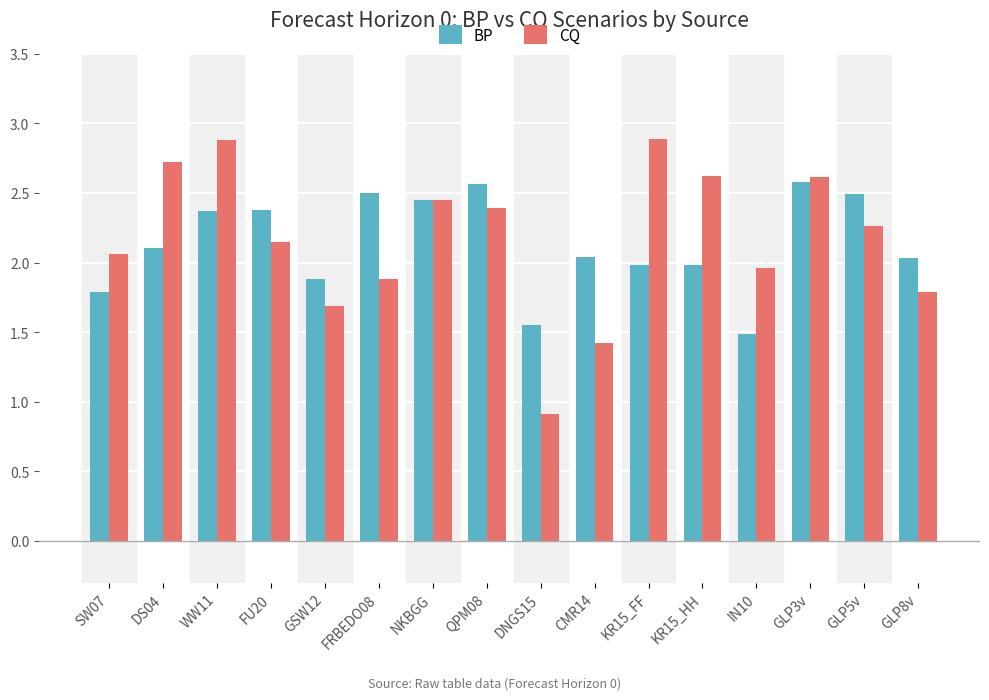

Is the value of BP at SW07 greater than the value of CQ at GLP5v?

No